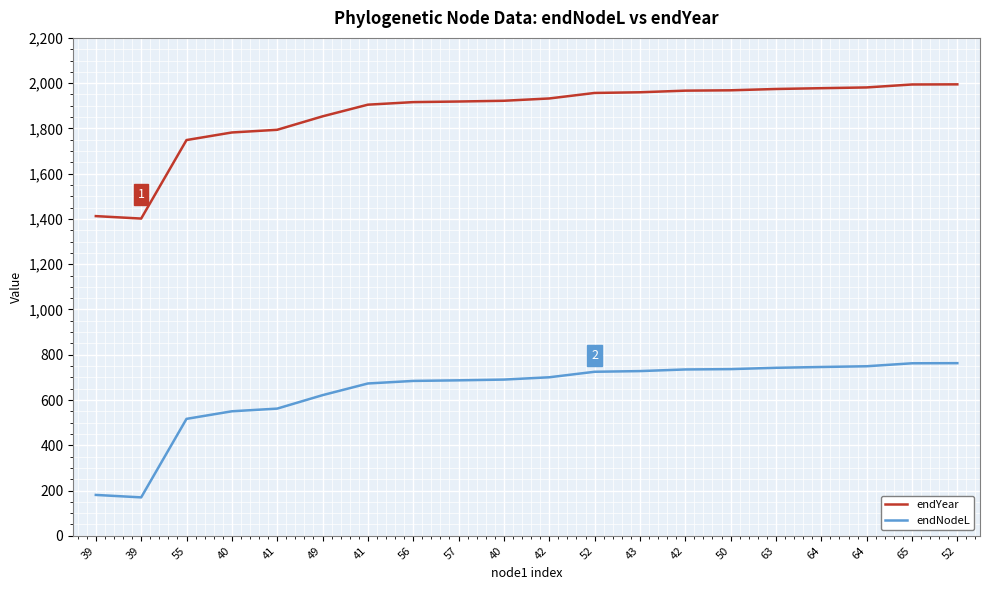

Where is the first local minimum for endNodeL?

39